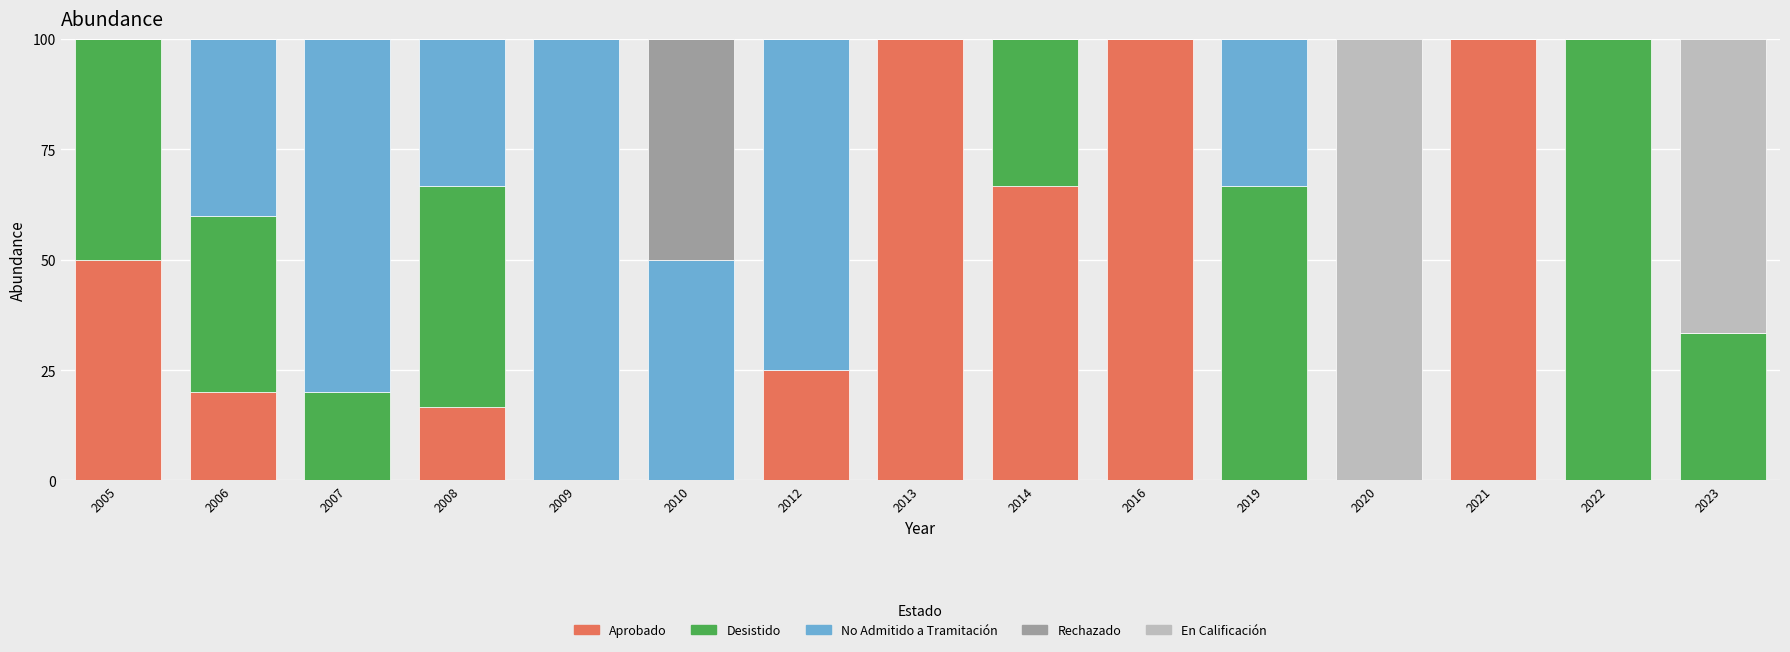

Is it true that Aprobado equals 34.6 at 2006?

False